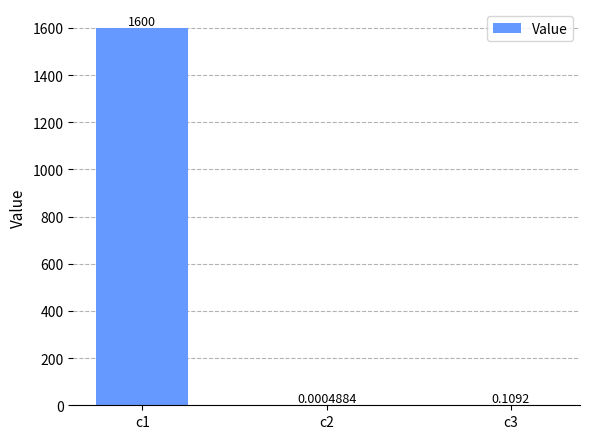

The value at c1 is 1600.4. True or false?

True